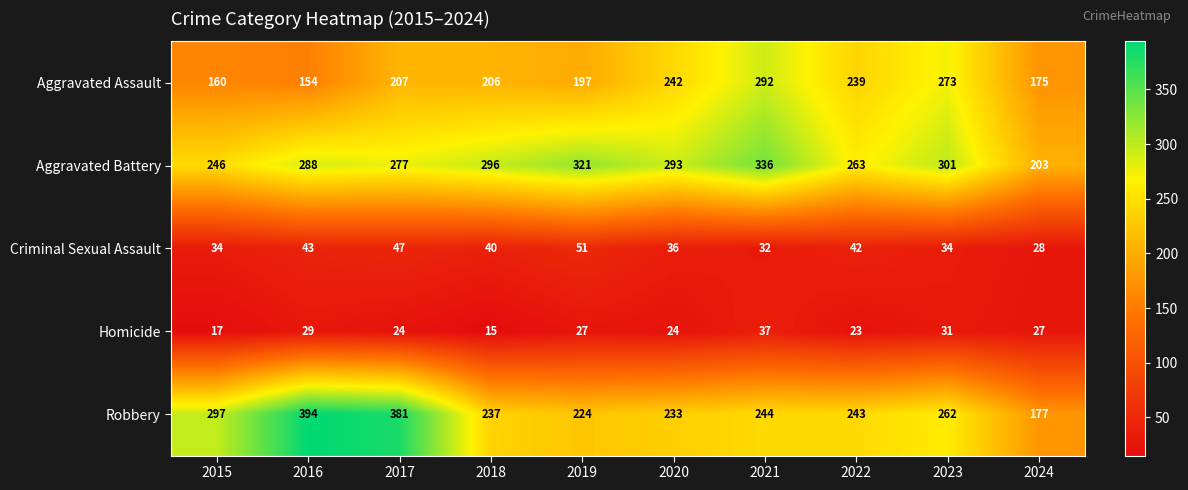

What is the difference between the highest and lowest values at 2021?

304